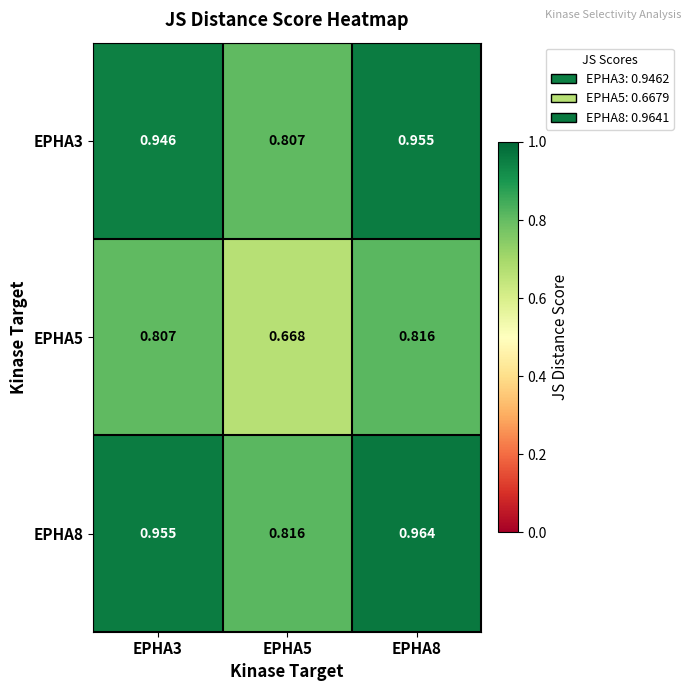

Is the value of EPHA8 at EPHA5 greater than the value of EPHA3 at EPHA8?

No